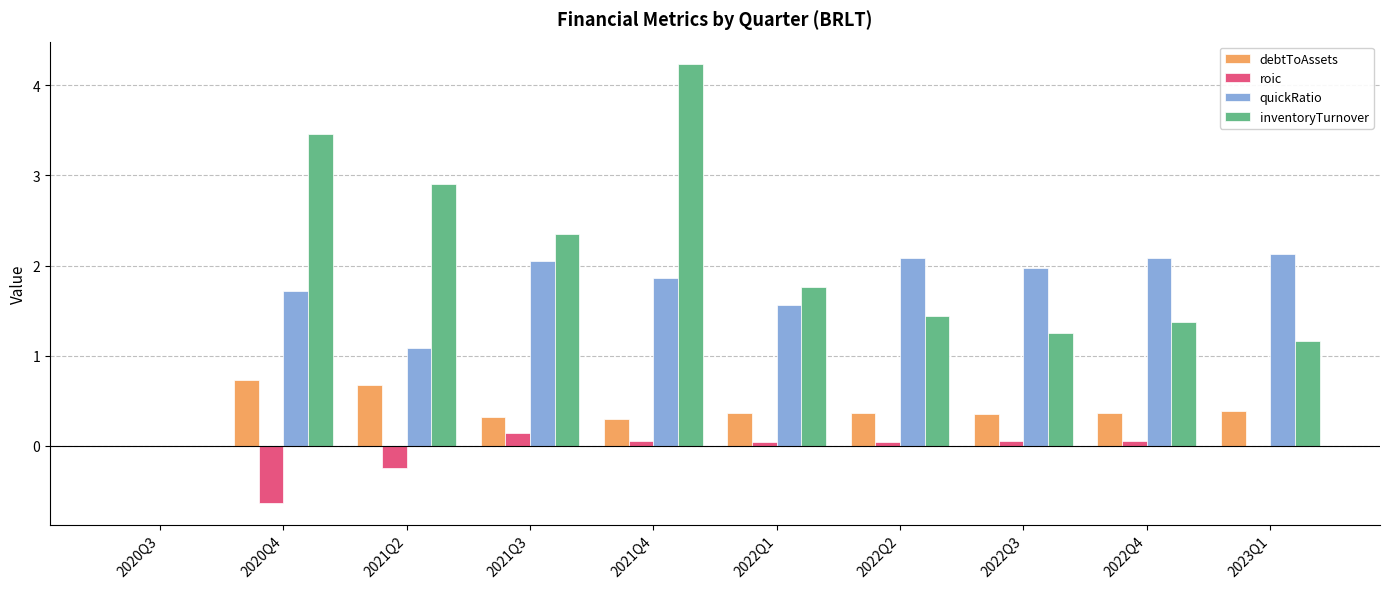

What are all the series names shown in the legend?

debtToAssets, roic, quickRatio, inventoryTurnover